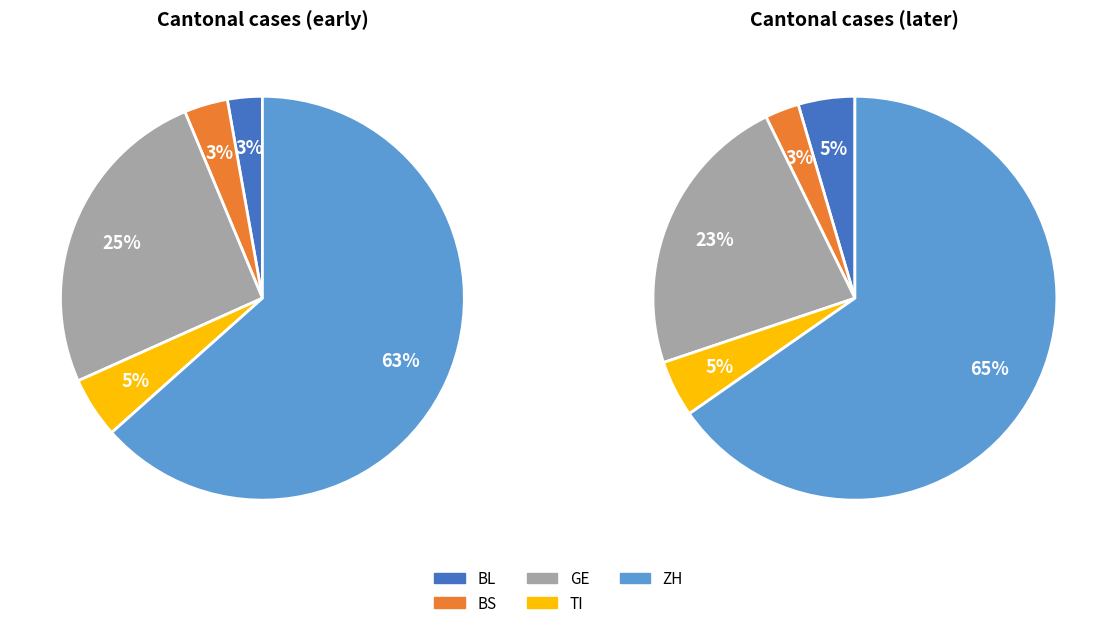

Between 6 and 30, which series saw the biggest shift?

ZH